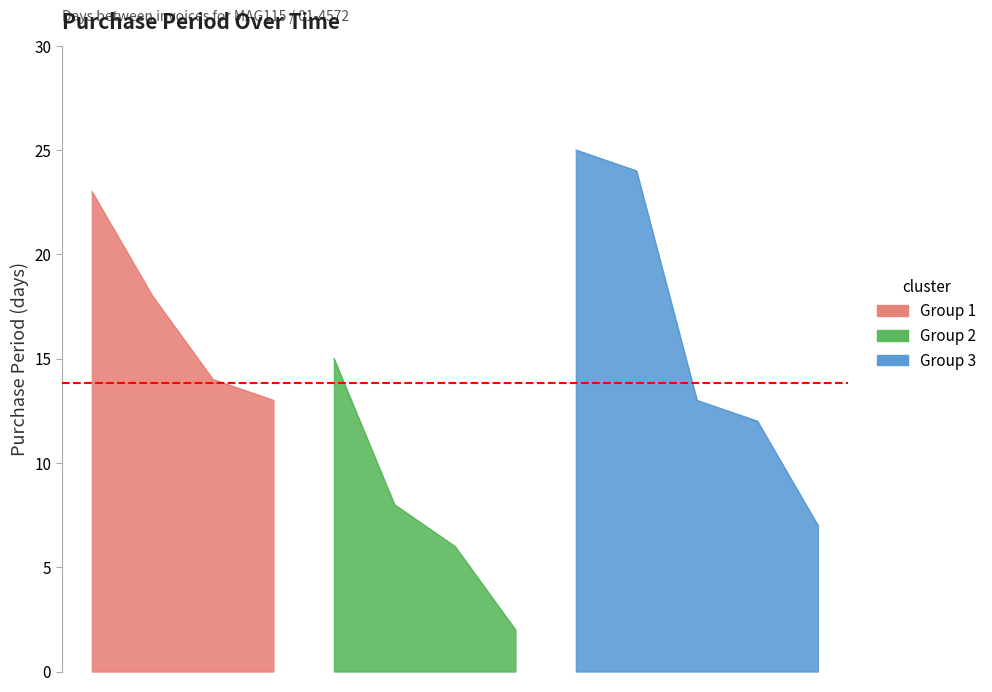

What value does the data have at 2017-01-18, to the nearest 5?

10